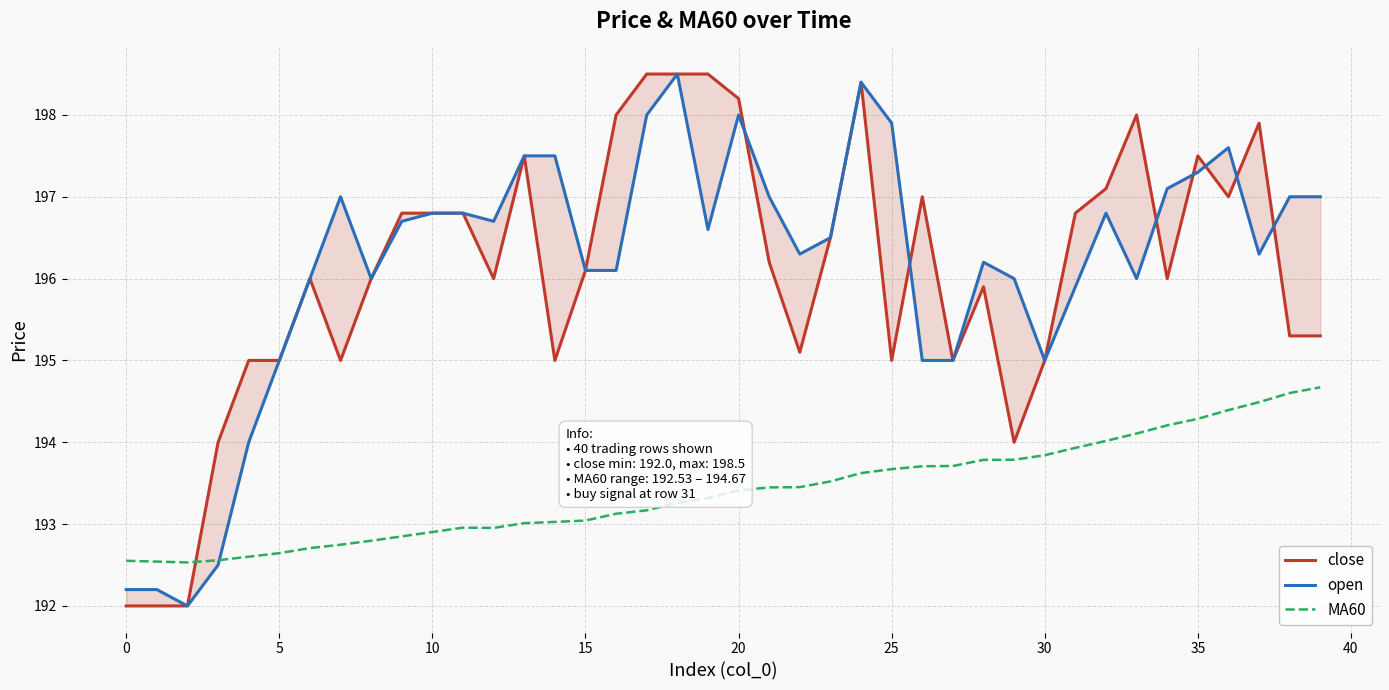

Is the value of open at 23 greater than the value of MA60 at 36?

Yes